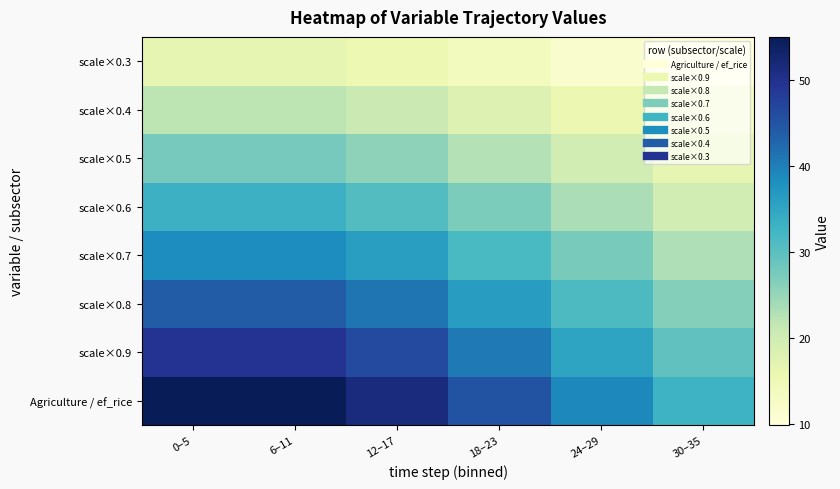

Which series changed the most between 0–5 and 24–29?

Agriculture / ef_rice